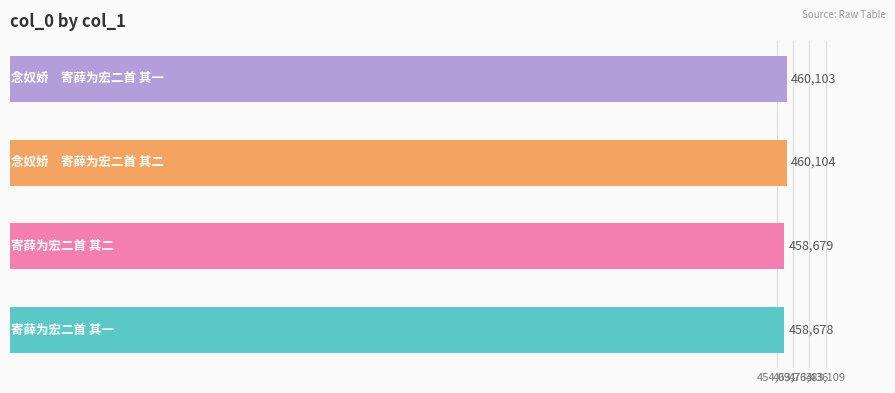

What is the sum of all values?

1837564